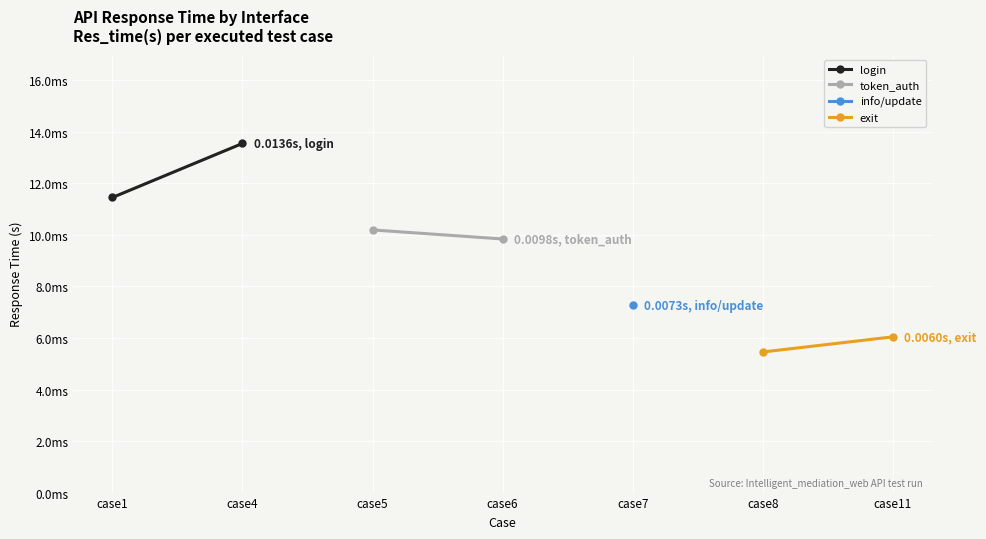

Which has a higher value, case4 or case1?

case4